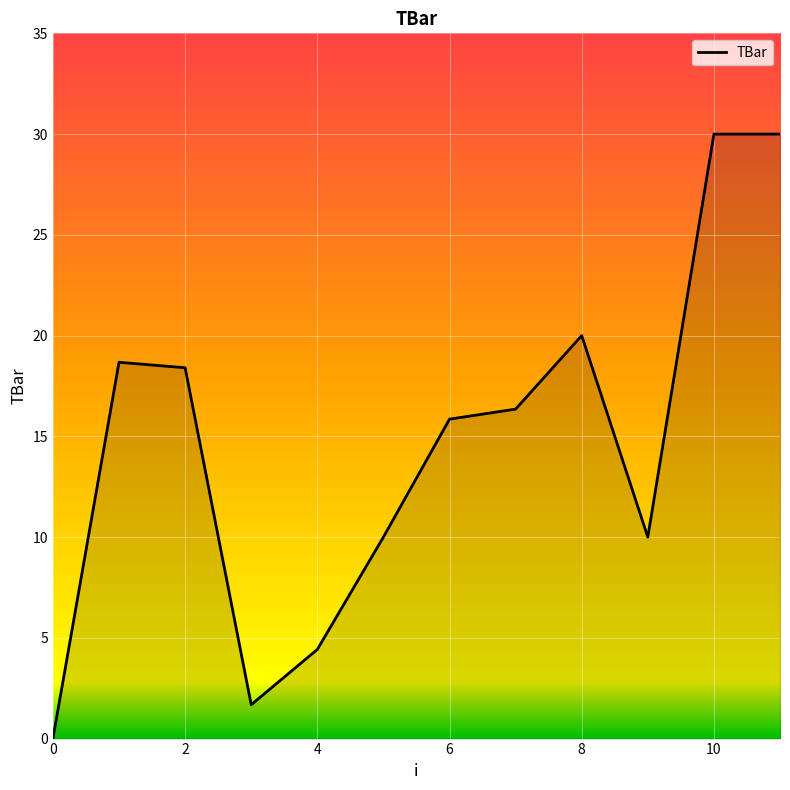

What is the maximum value shown in the chart?

30.0